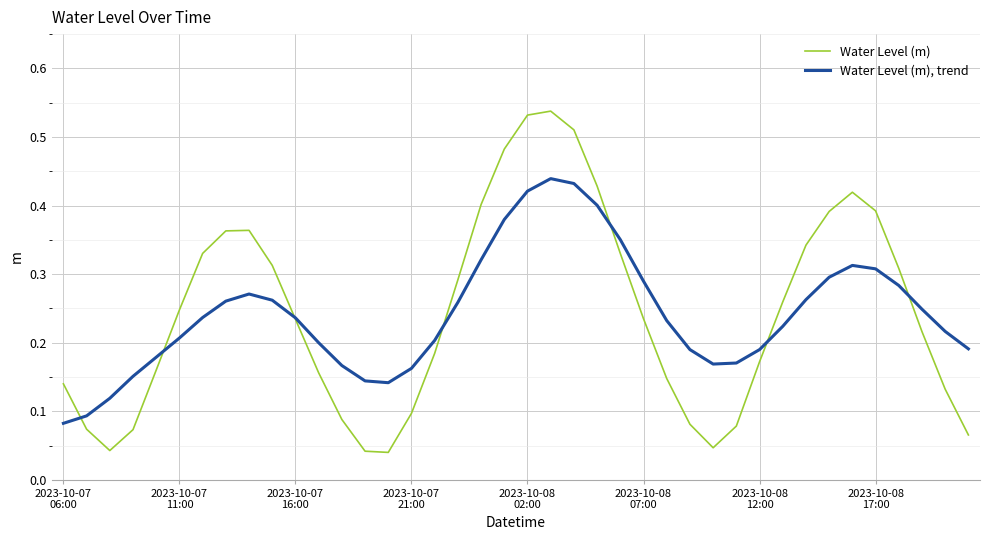

Rank the series by their average value, from highest to lowest.

Water Level (m), Water Level (m), trend